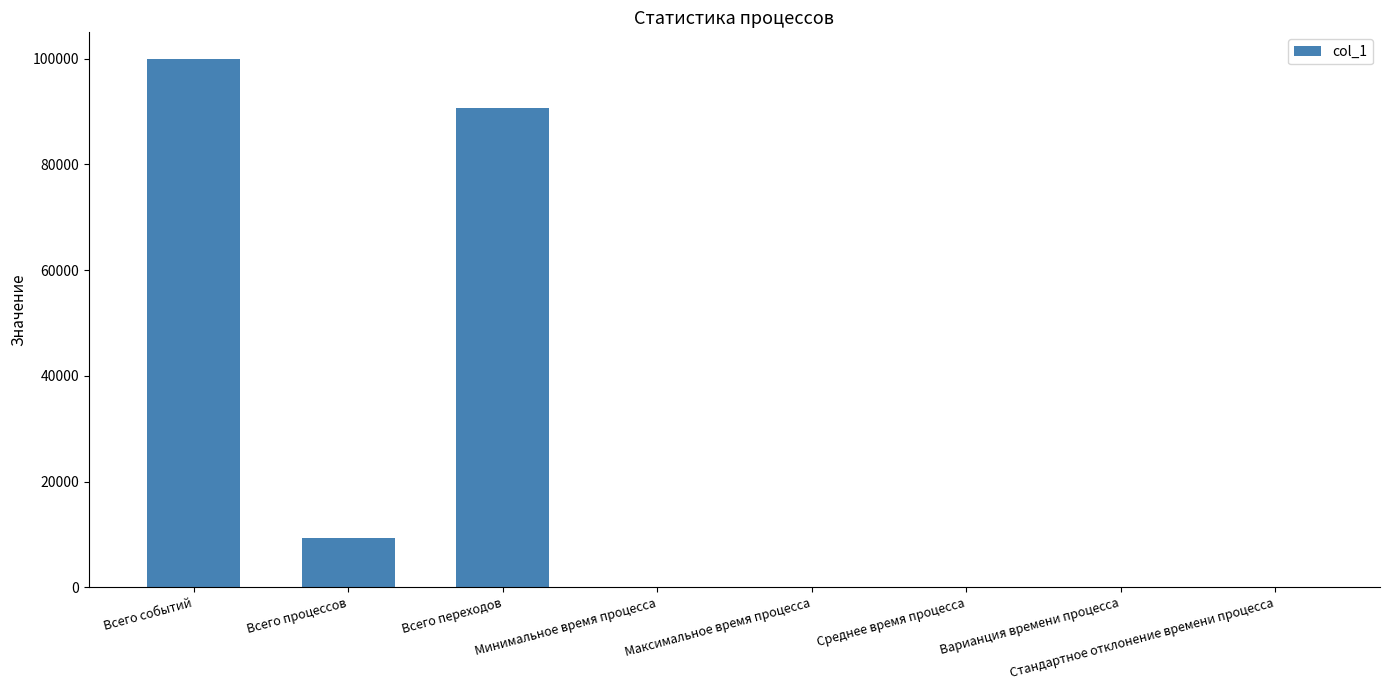

What is the greatest value displayed?

100000